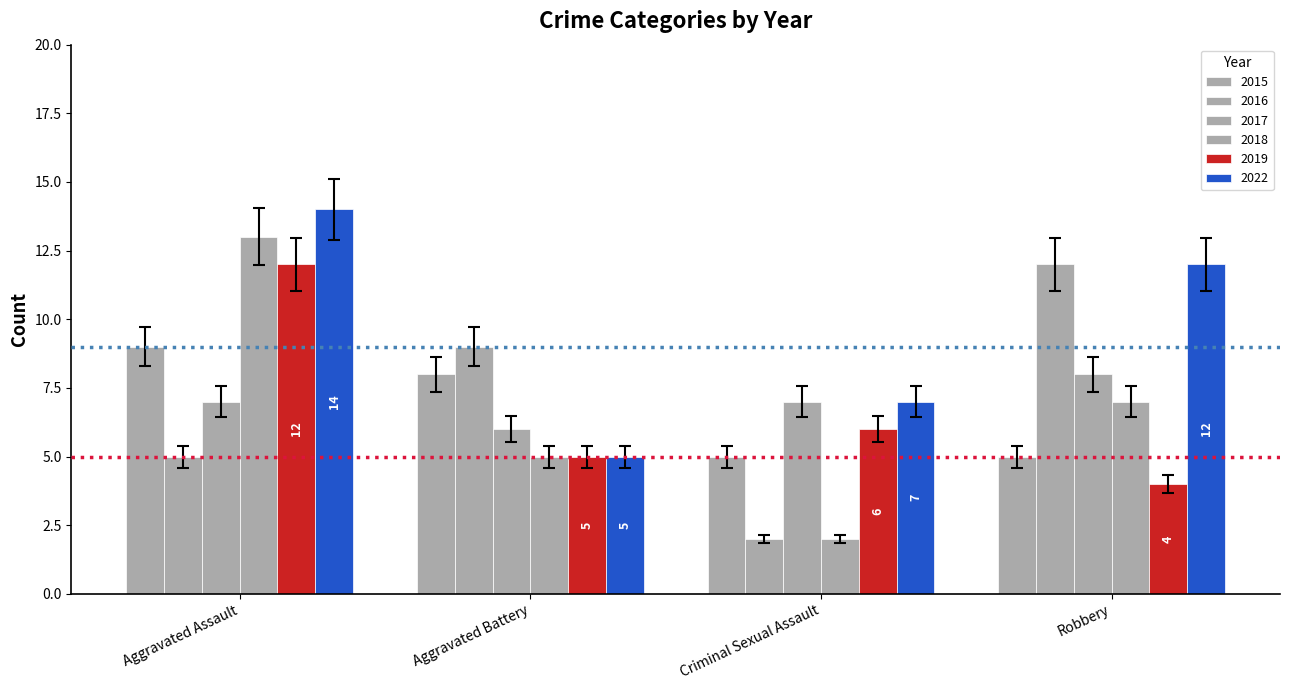

Is the value of 2016 at Criminal Sexual Assault greater than the value of 2022 at Criminal Sexual Assault?

No